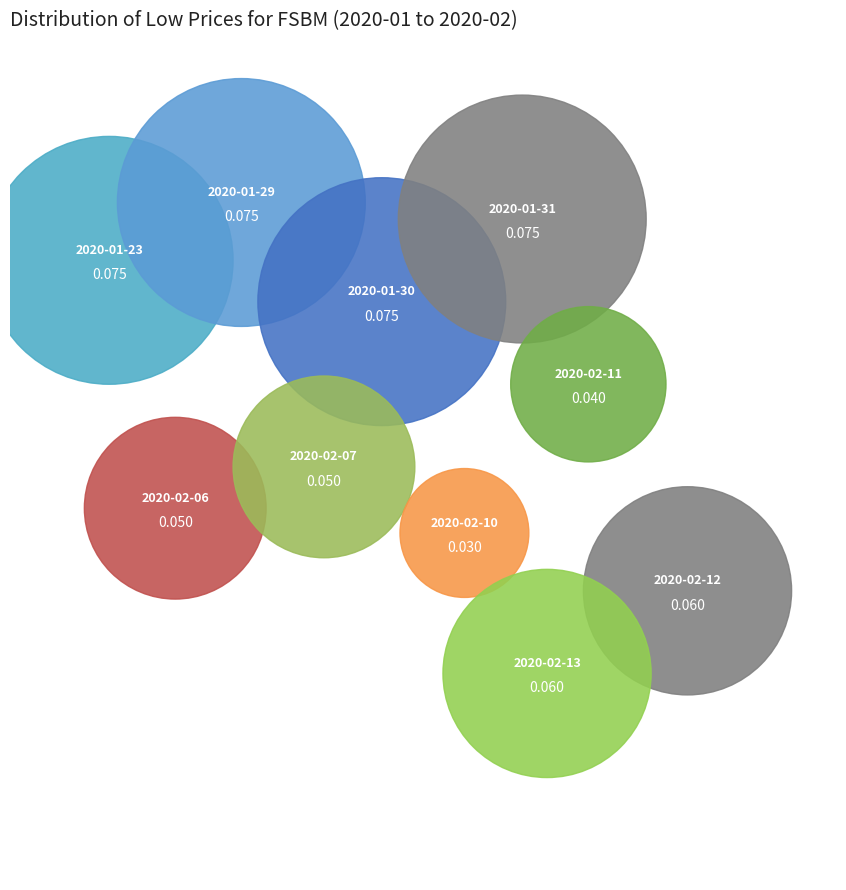

How many slices are in this pie chart?

10